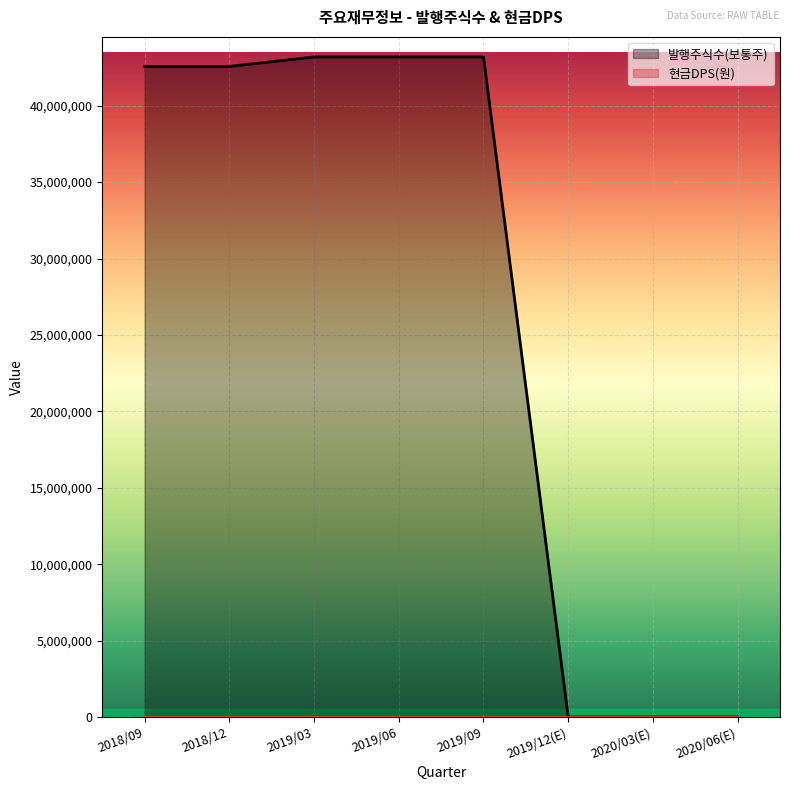

What is the difference between the values at 2019/03 and 2018/12?

618742